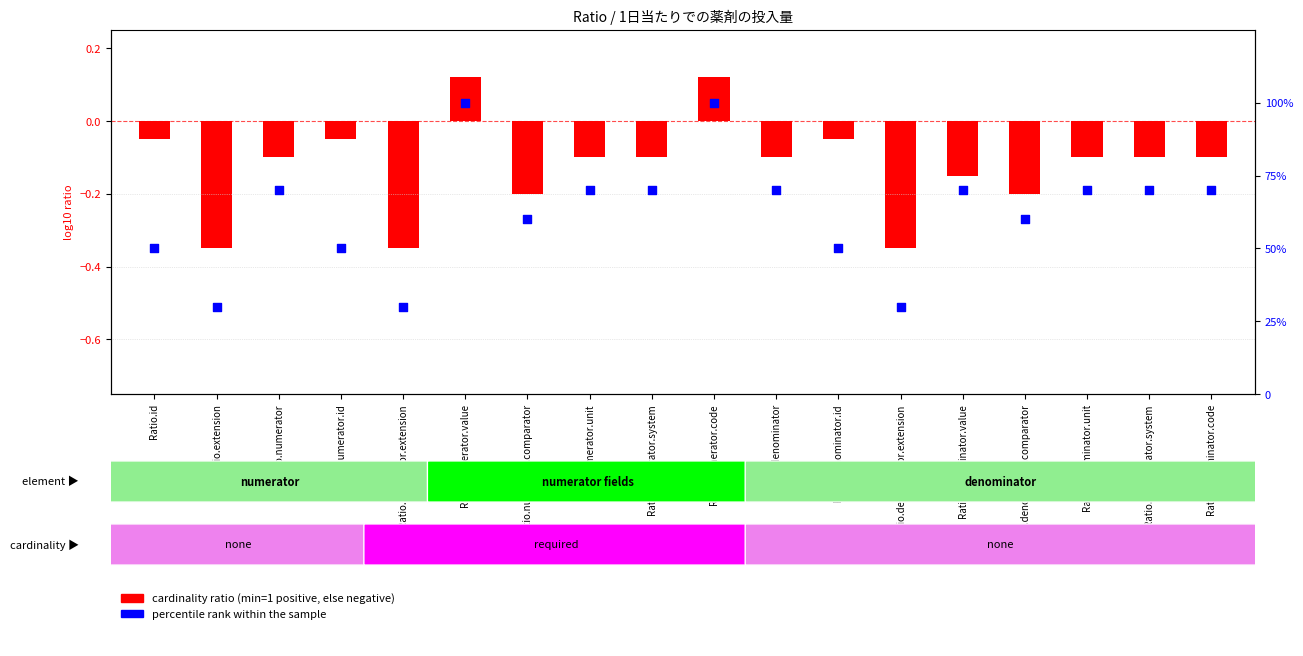

What is the total value across all series at Ratio.numerator.code?

100.1